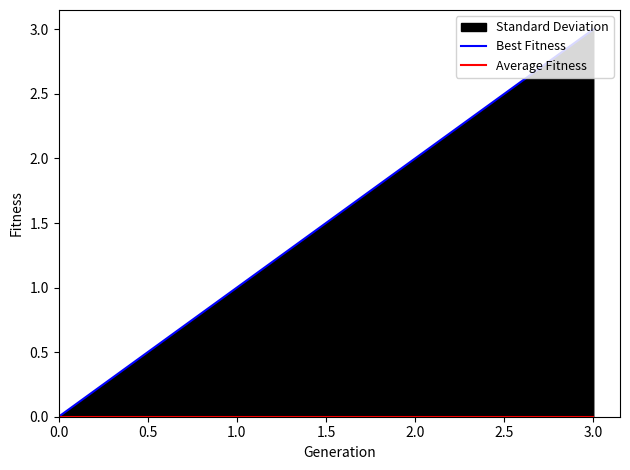

How many Best Fitness values are between 1 and 3?

3